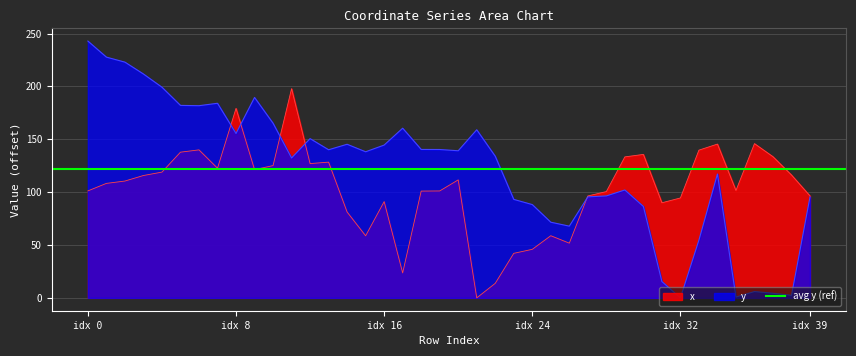

What is the value of the x point at the 25th from the left?

45.9